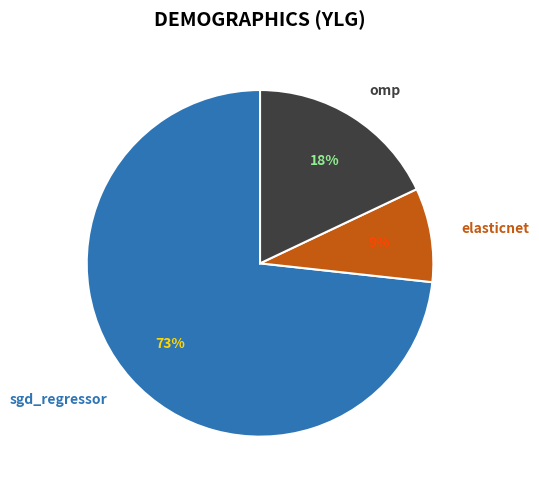

Which has a higher value, elasticnet or sgd_regressor?

sgd_regressor